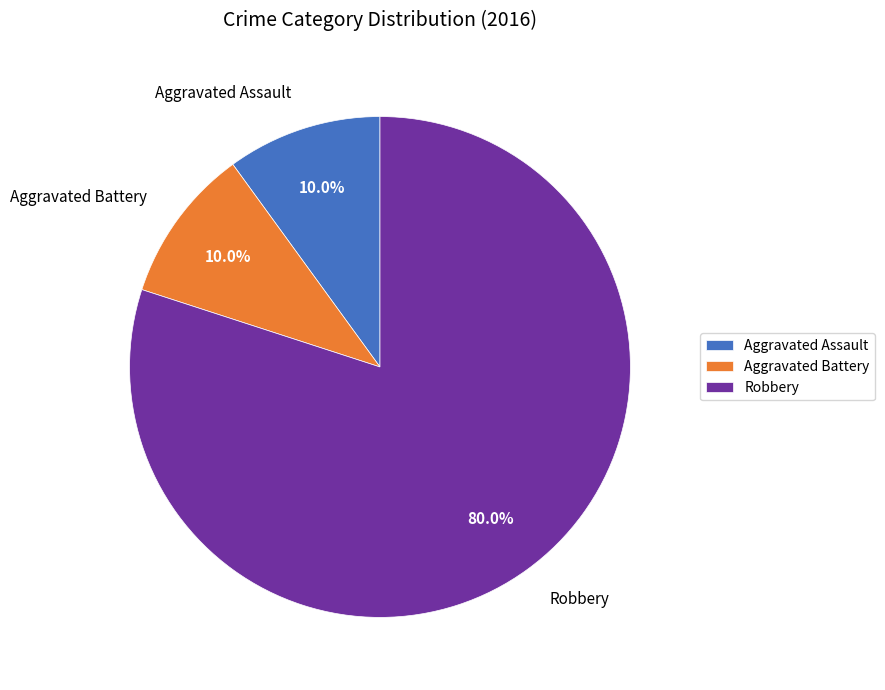

How much of the chart is everything except Robbery?

20.0%